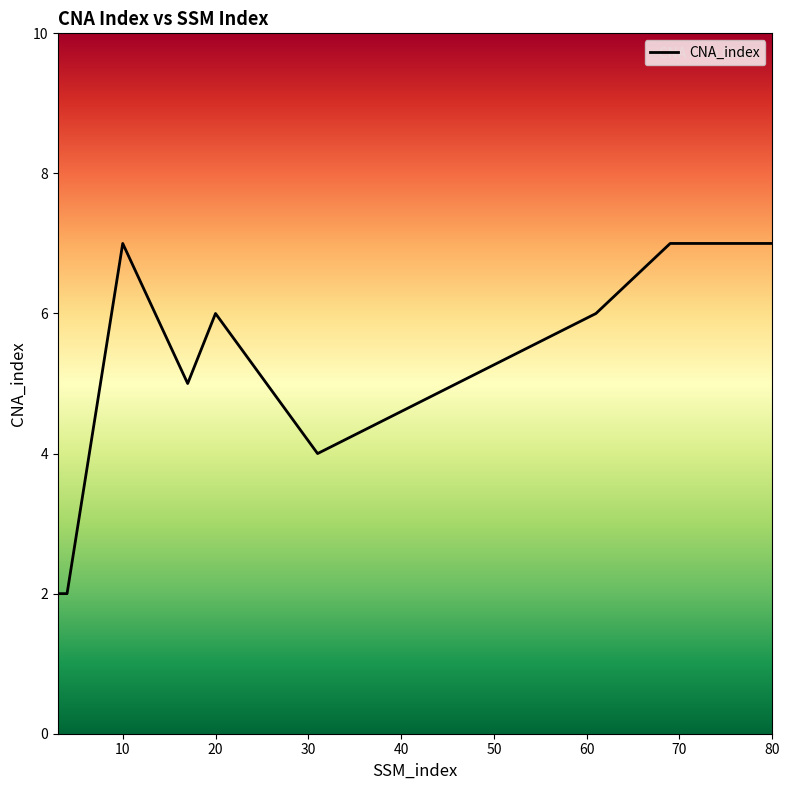

What is the maximum value shown in the chart?

7